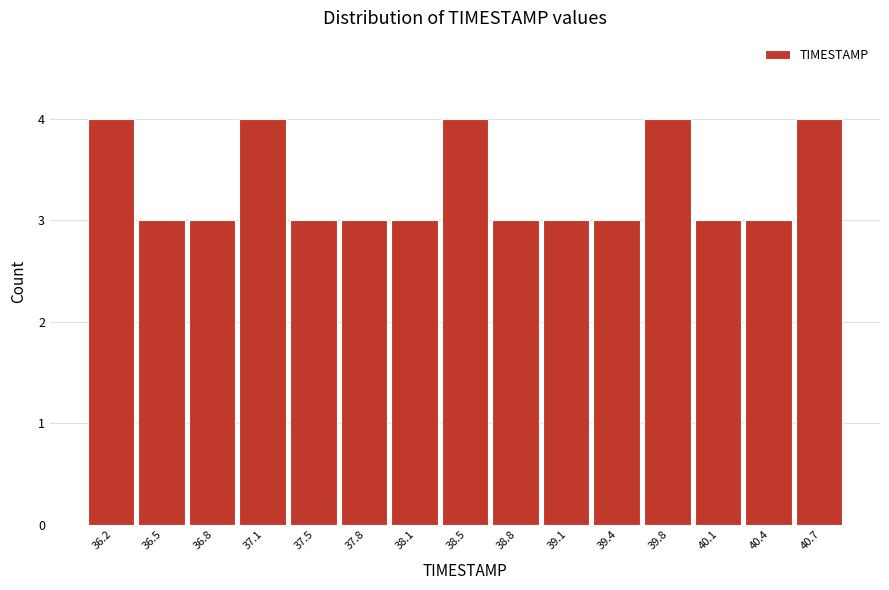

Reading left to right, list every bar in this chart as the range it spans on the x-axis followed by its height. Neither the bar edges nor the heights are printed on the chart, so give them approximately, as read against the axes.

36.00 to 36.35: 4
36.35 to 36.65: 3
36.65 to 37.00: 3
37.00 to 37.30: 4
37.30 to 37.65: 3
37.65 to 37.95: 3
37.95 to 38.30: 3
38.30 to 38.60: 4
38.60 to 38.95: 3
38.95 to 39.25: 3
39.25 to 39.60: 3
39.60 to 39.90: 4
39.90 to 40.25: 3
40.25 to 40.55: 3
40.55 to 40.90: 4